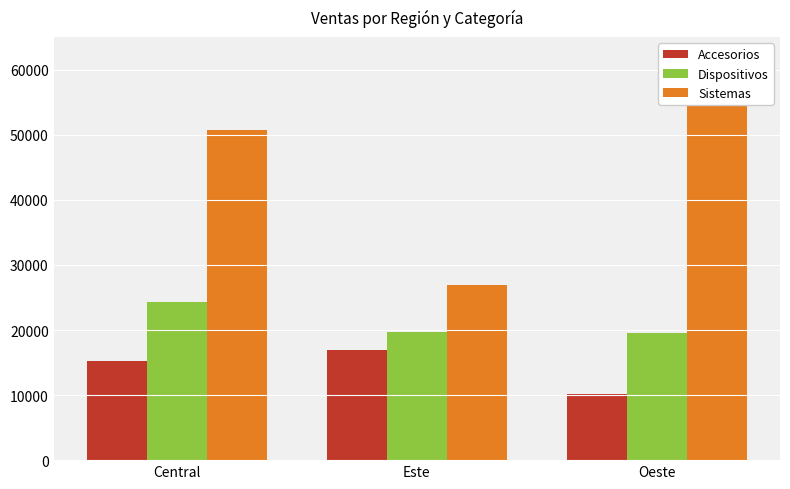

What value does the Dispositivos series have at Oeste?

19491